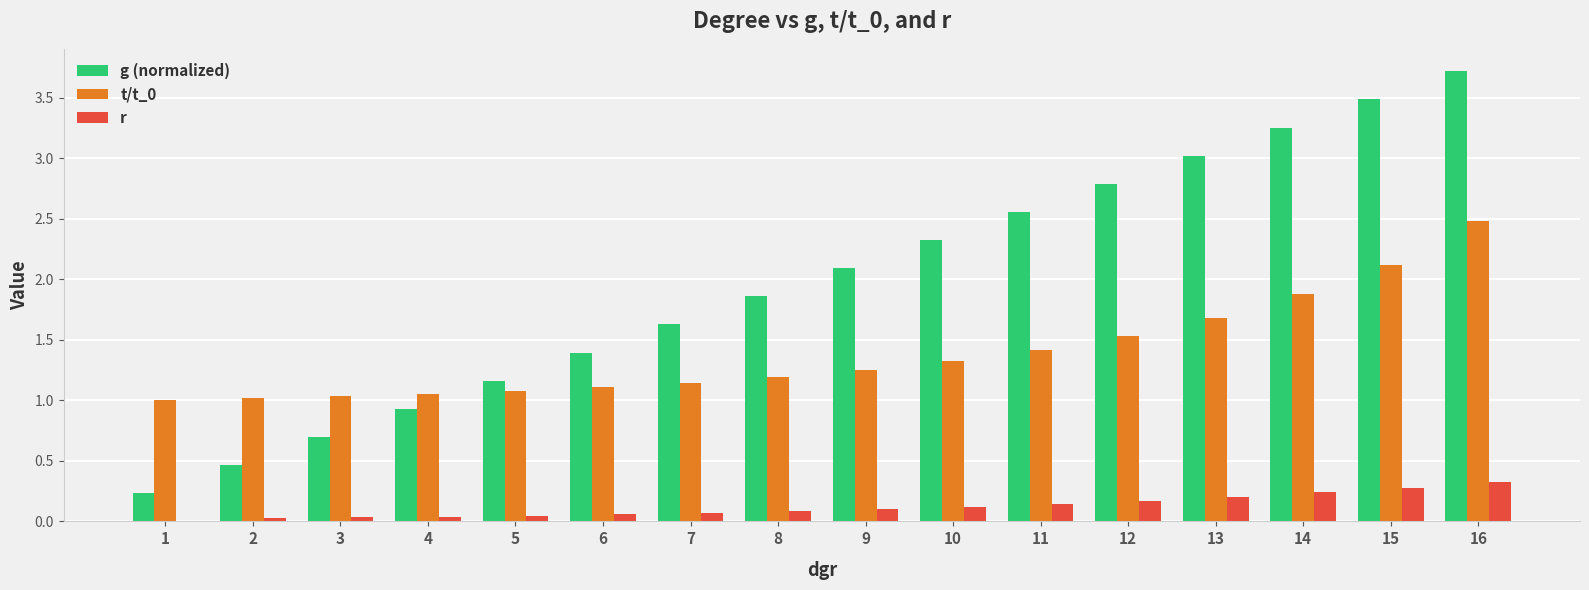

At which category is the sum across all series the highest?

16